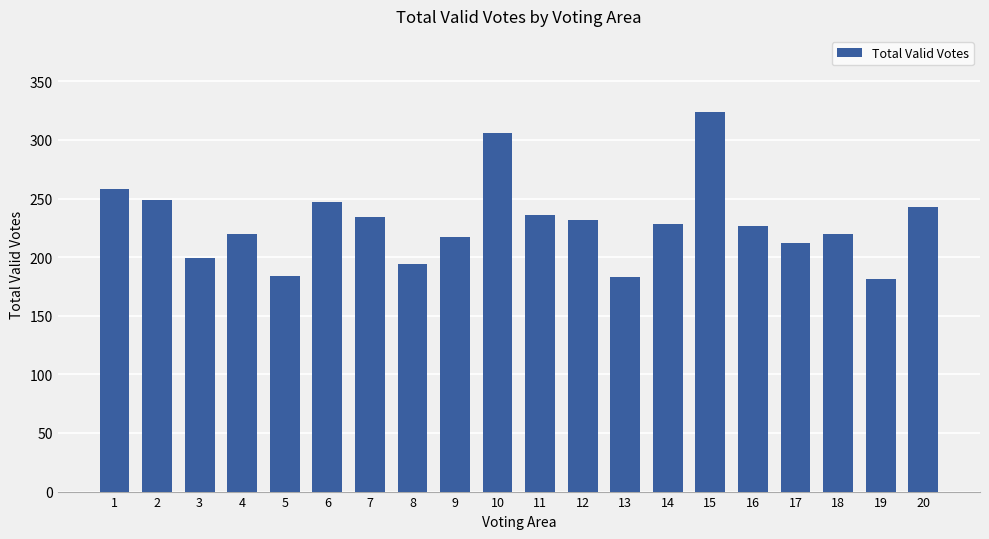

The chart shows a value of 61 at 14. True or false?

False